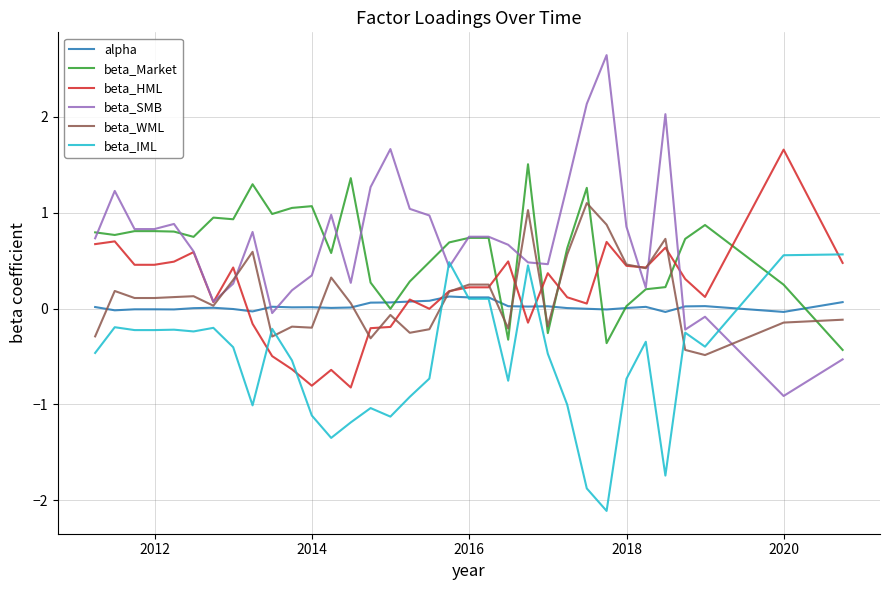

How many negative values does the beta_SMB series have?

5